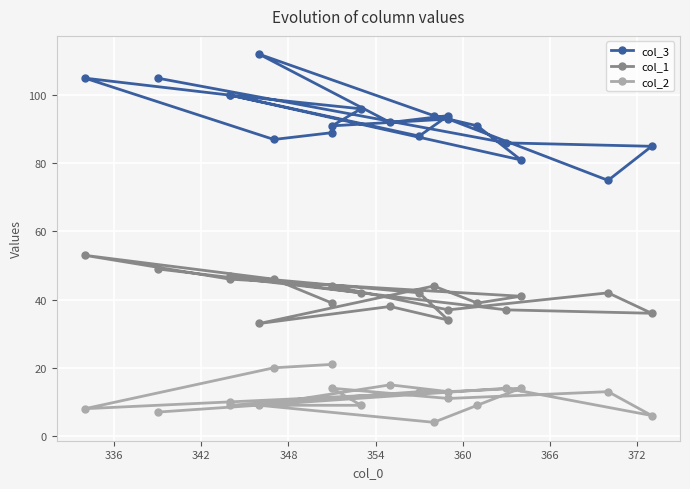

What is the difference between the maximum and second lowest values in the col_2 series?

15